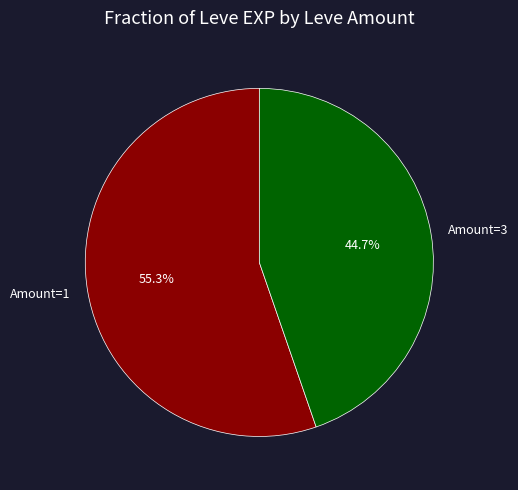

Is the sum of Amount=1 and Amount=3 greater than half?

Yes